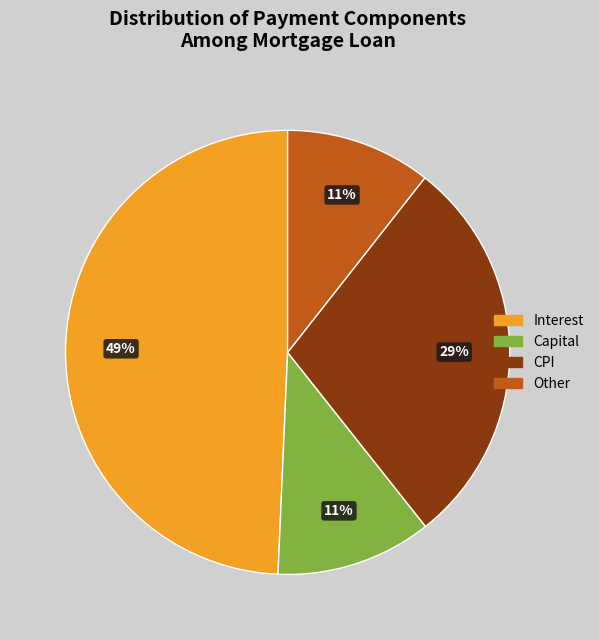

To the nearest percent, what is the average slice percentage?

25%